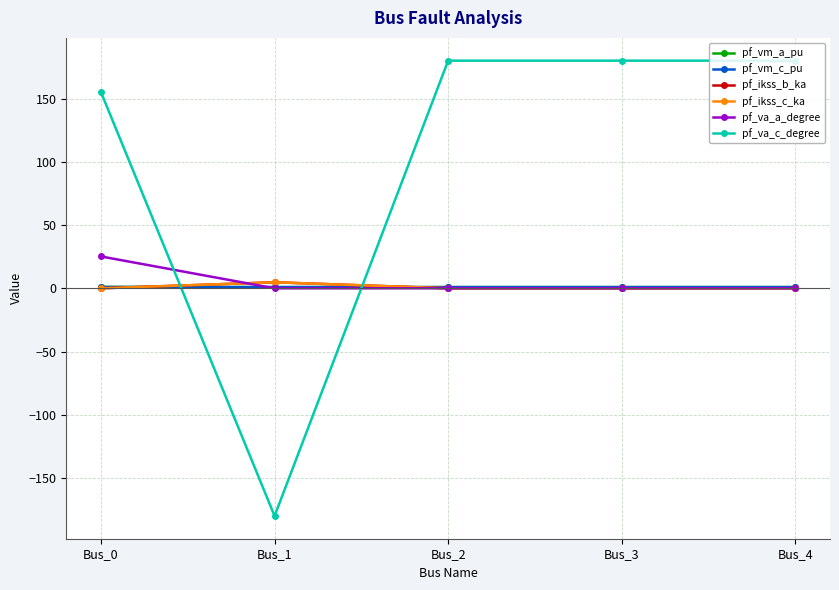

Does the chart display data point markers on the line(s)?

Yes